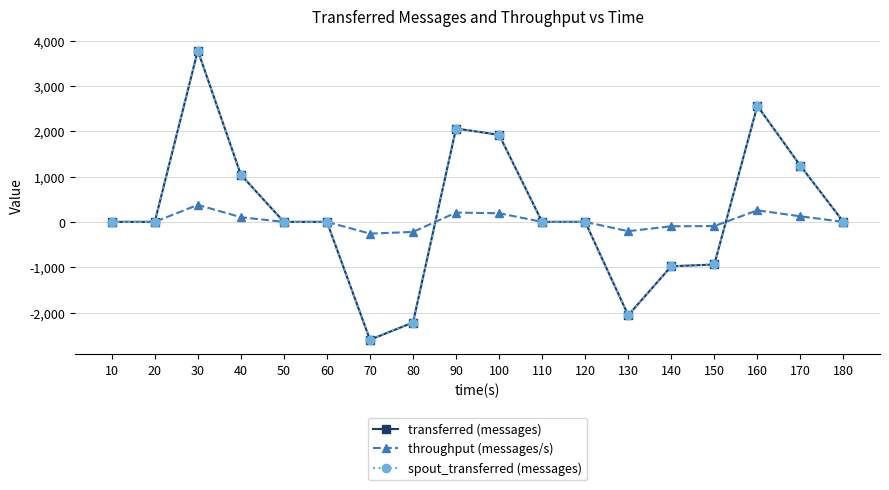

What is the minimum value shown in the chart?

-2600